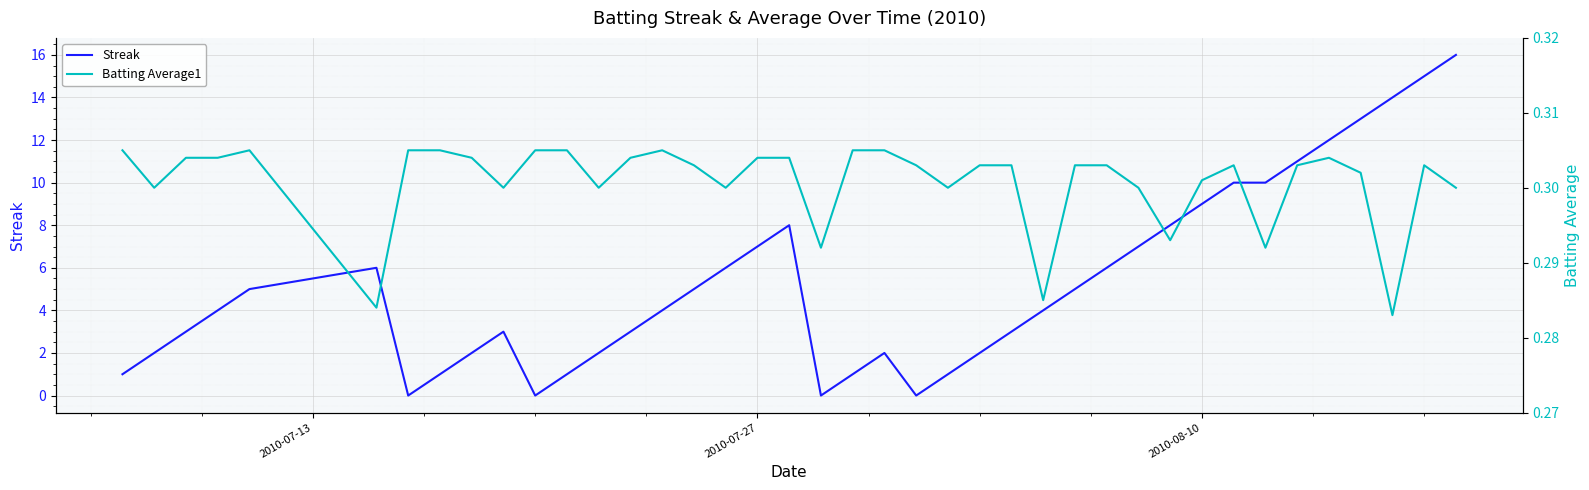

Is the value of Streak at 26 greater than the value of Batting Average1 at 24?

Yes